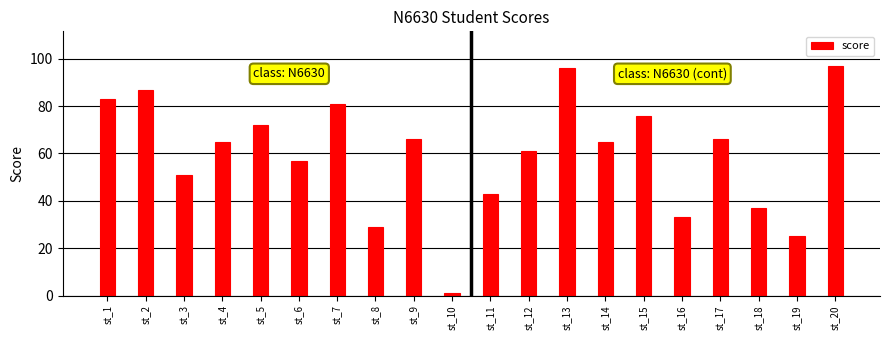

What is the greatest value displayed?

97